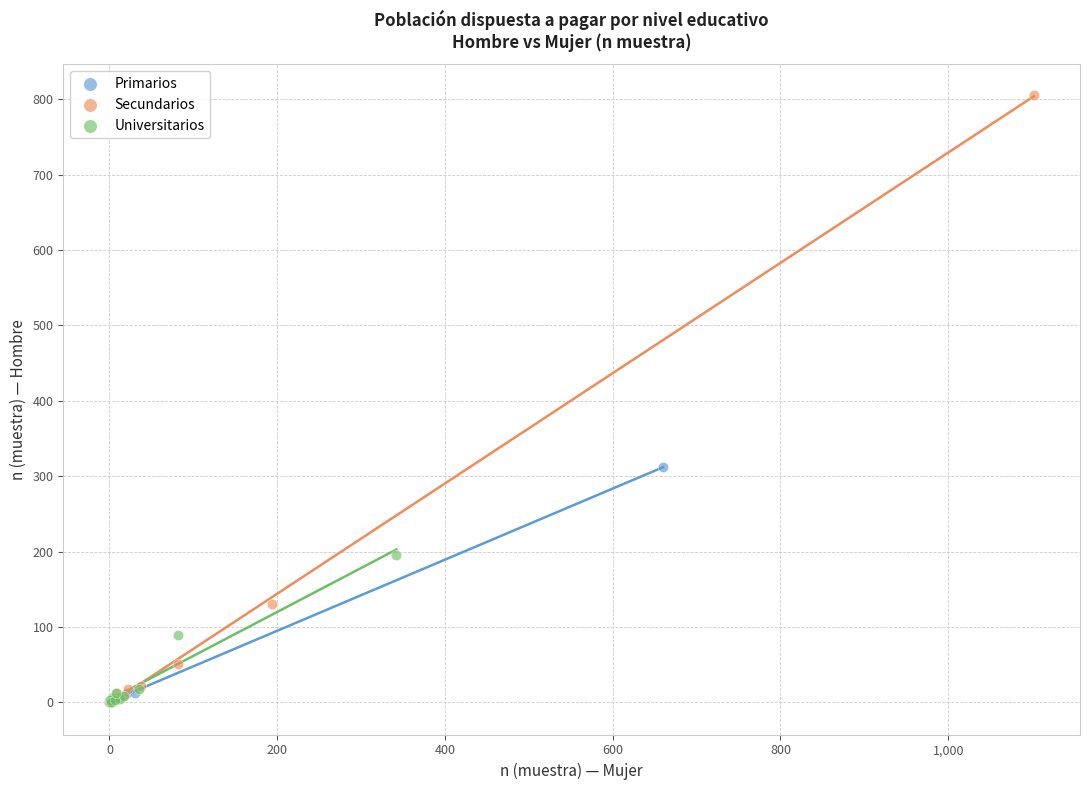

Which series contains the highest Y value?

Secundarios